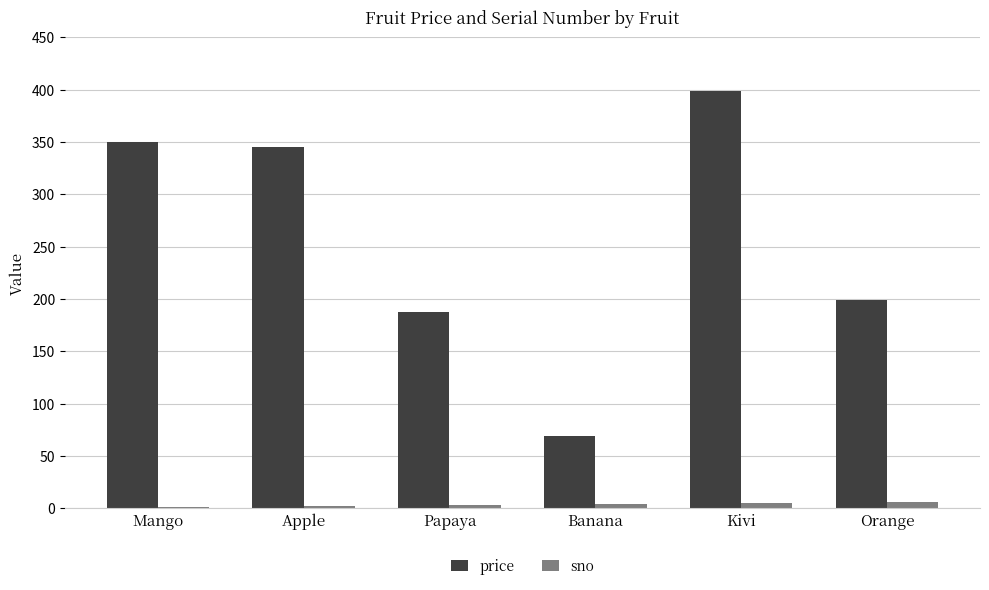

The price series shows 69 at Banana. True or false?

True